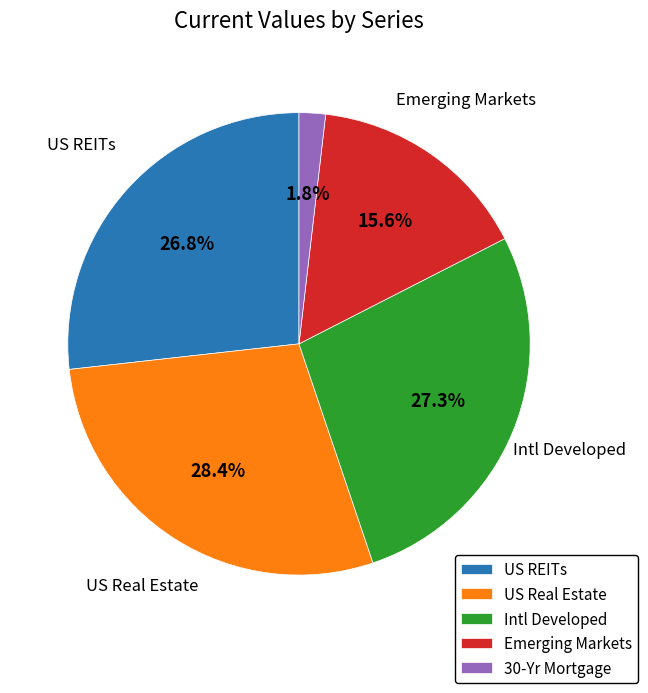

What percentage is the 30-Yr Mortgage slice, to the nearest percent?

2%